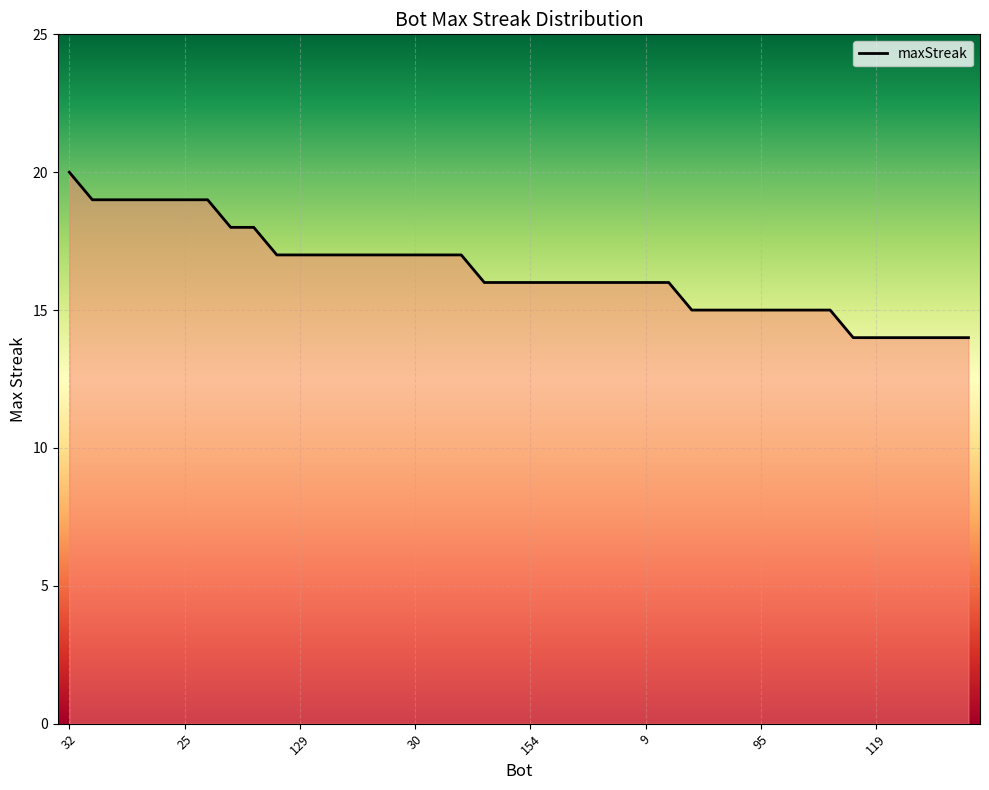

What is the difference between the maximum and minimum values?

6